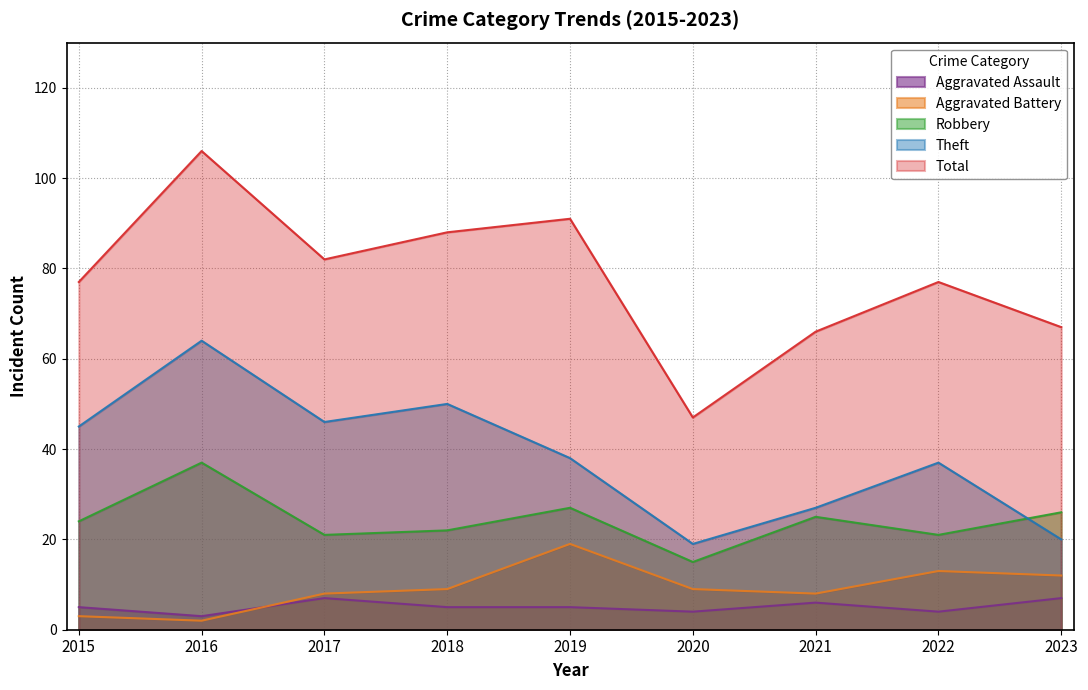

What is the sum of the Aggravated Assault values at 2018 and 2017?

12